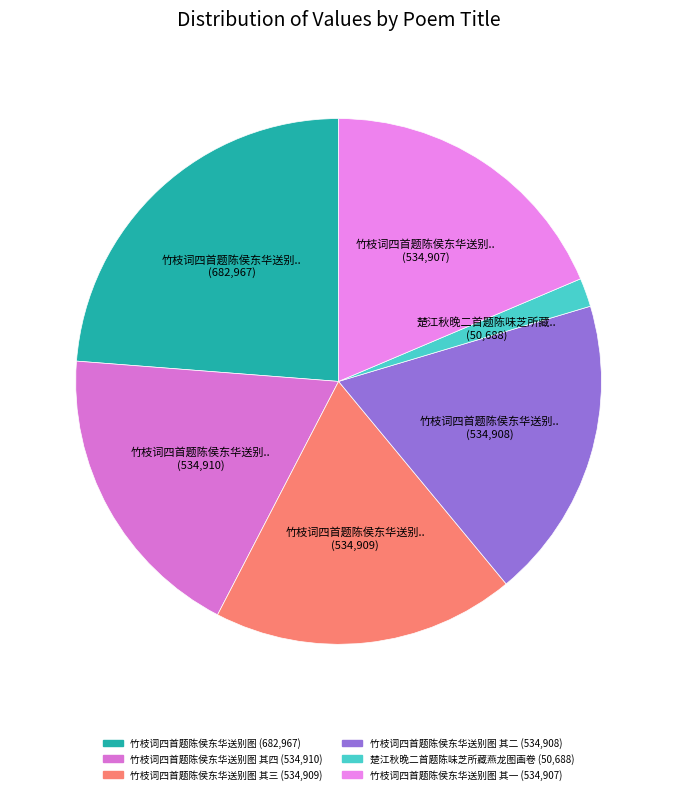

Is there a majority slice in this chart?

No